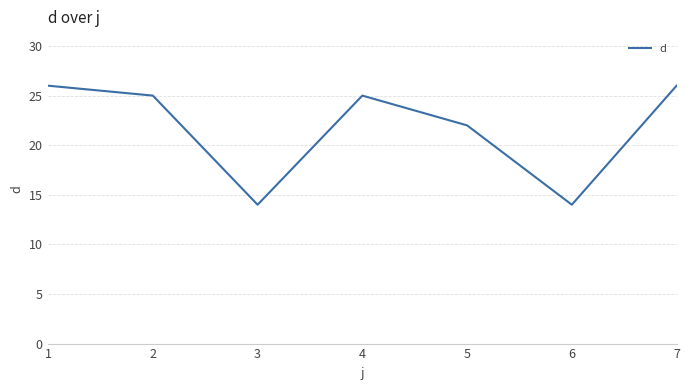

What is the sum of the values at 5 and 3?

36